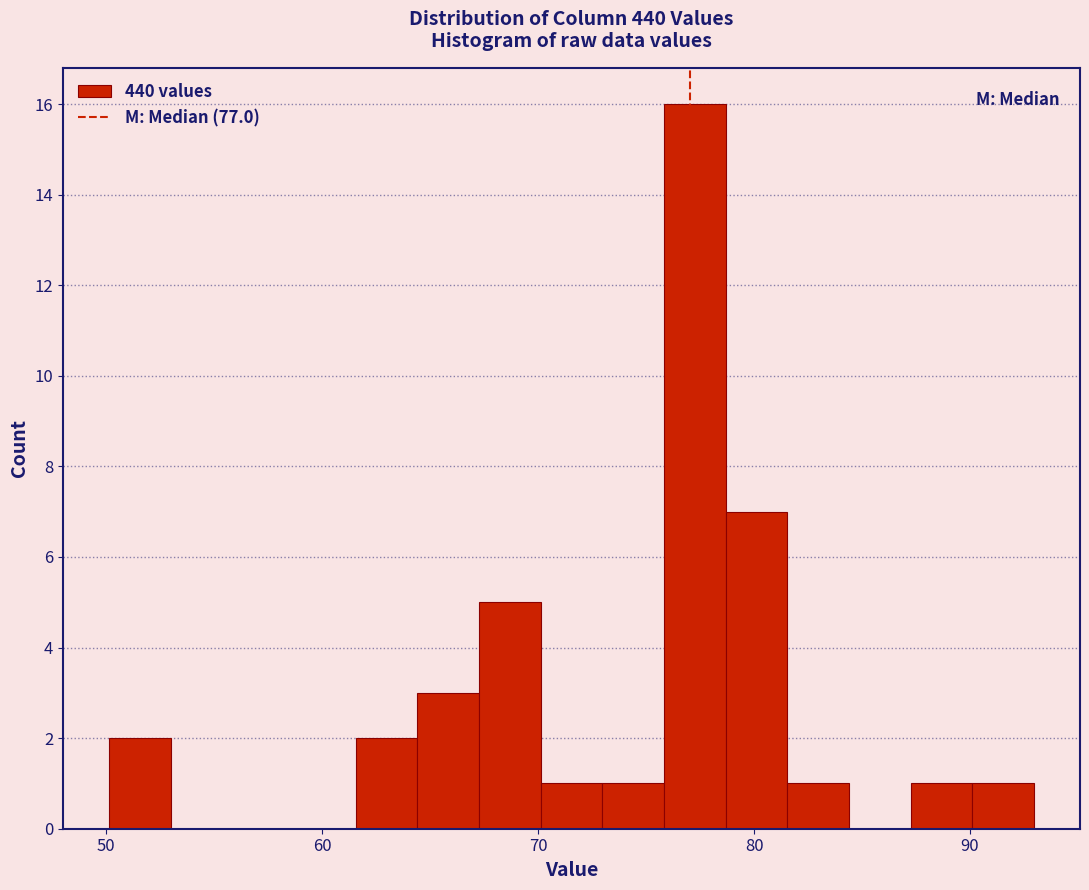

Around what value on the x-axis is the tallest bar? Give the approximate position of its centre, as read against the axis.

77